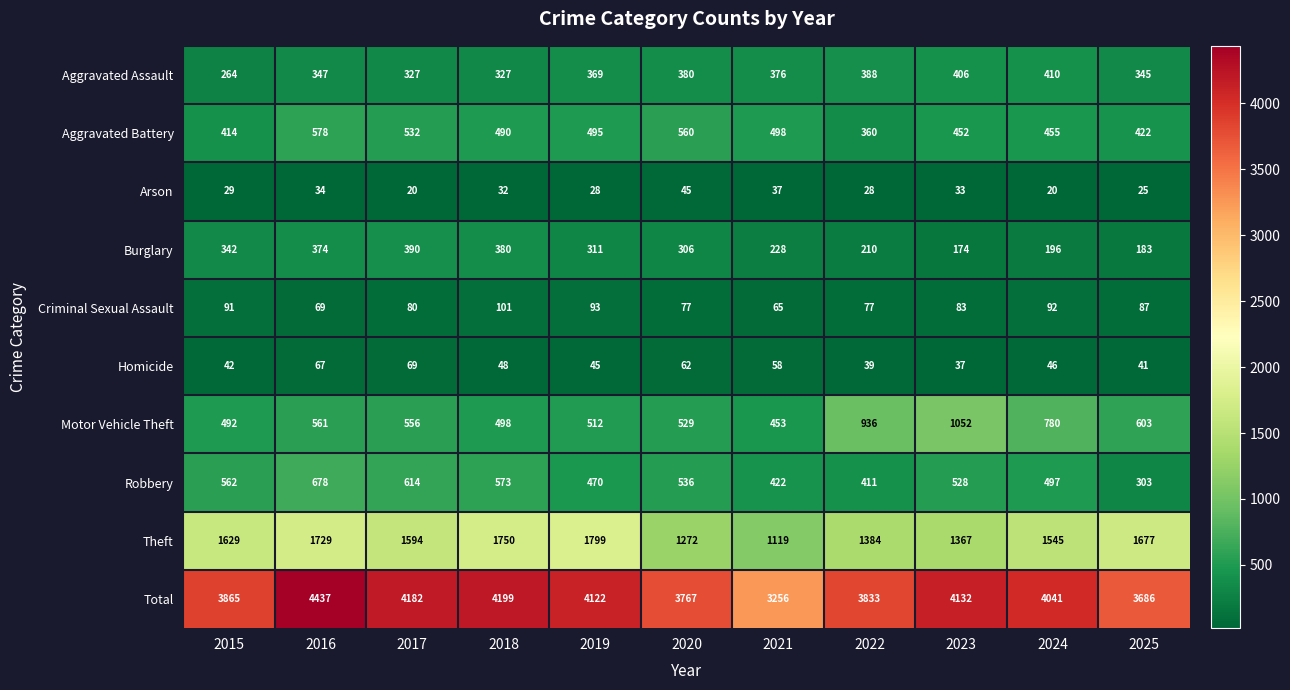

Where does the Burglary series first go above 306?

2015